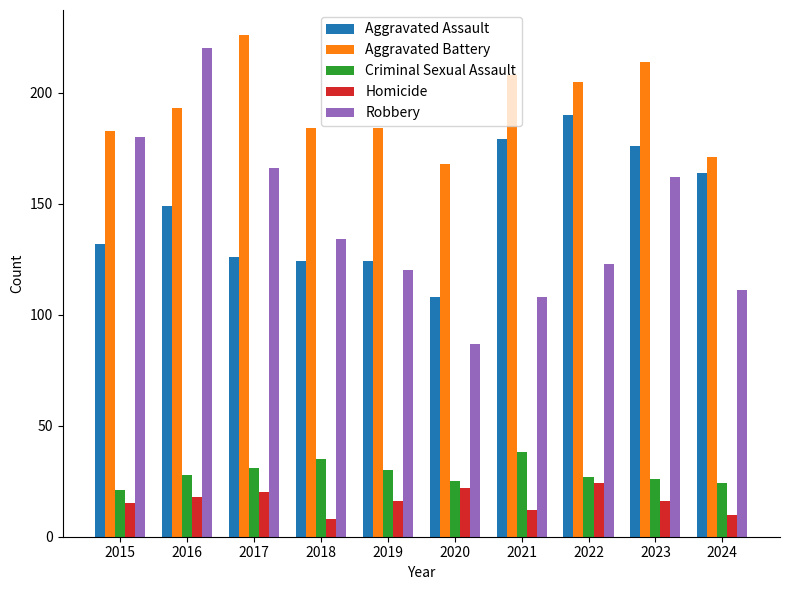

How many values in the Aggravated Assault series are below 149?

5